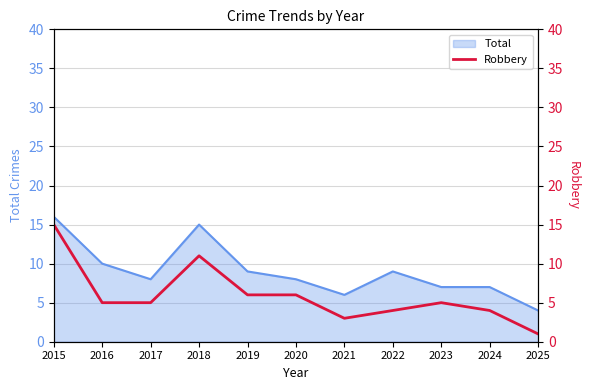

What is the smallest value displayed?

1